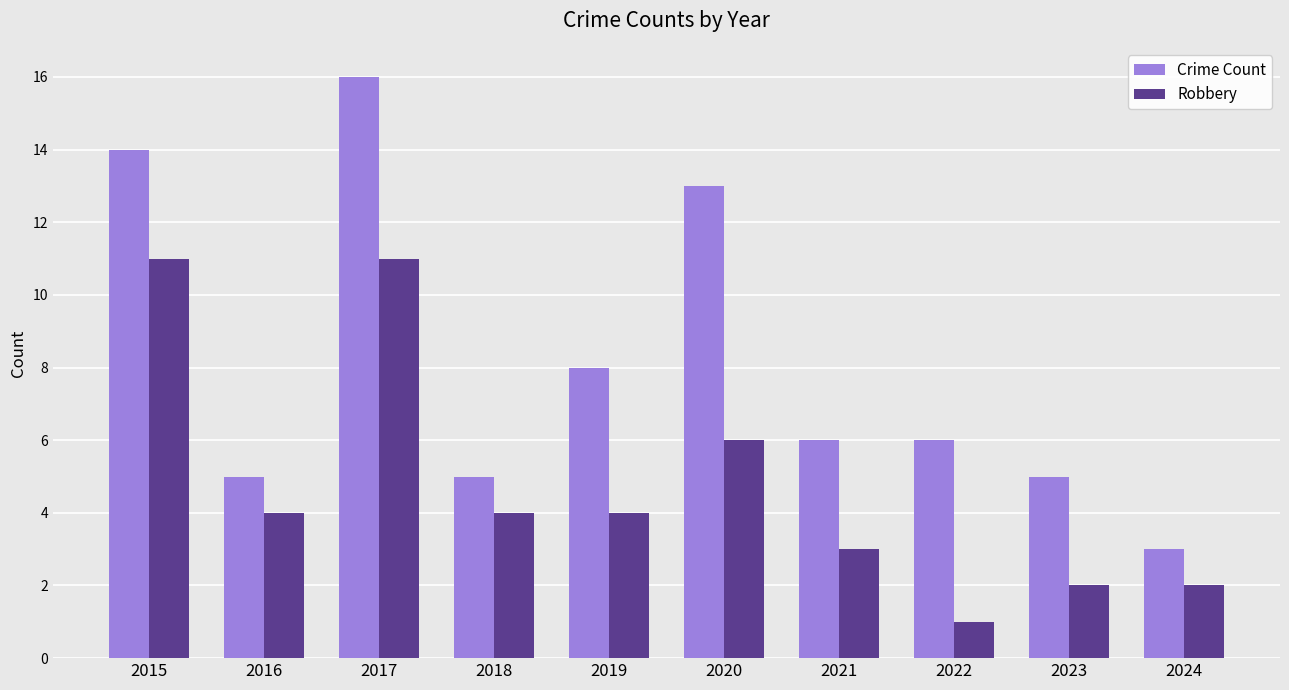

The value of Crime Count at 2017 is 28. True or false?

False